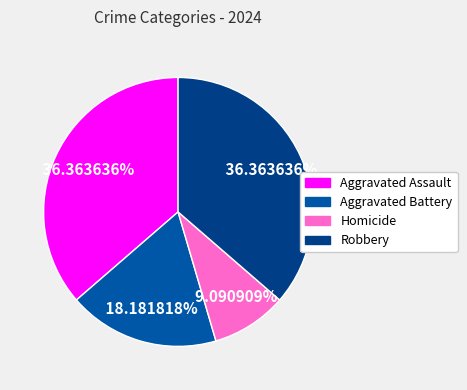

Which category has the smallest portion of the pie?

Homicide